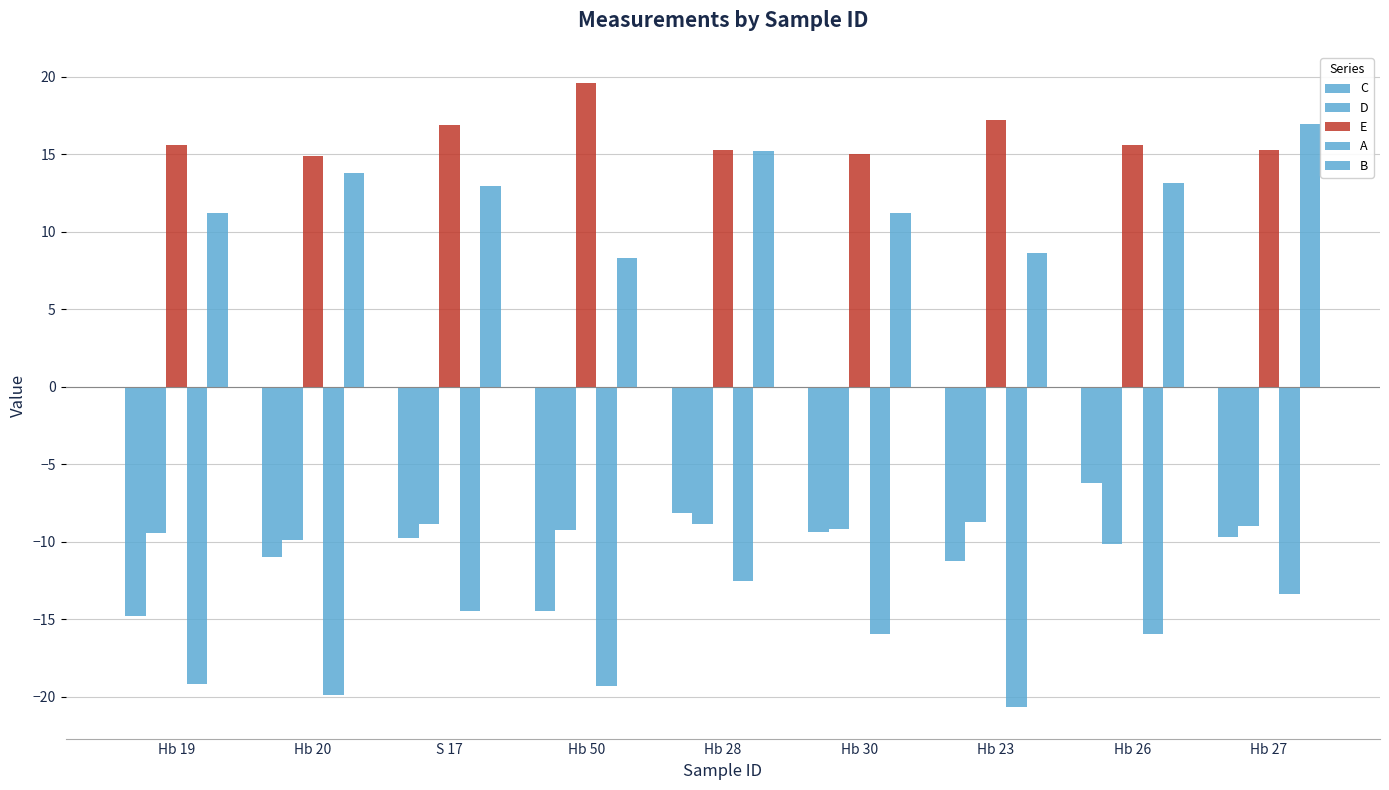

Does the chart contain any negative values?

Yes